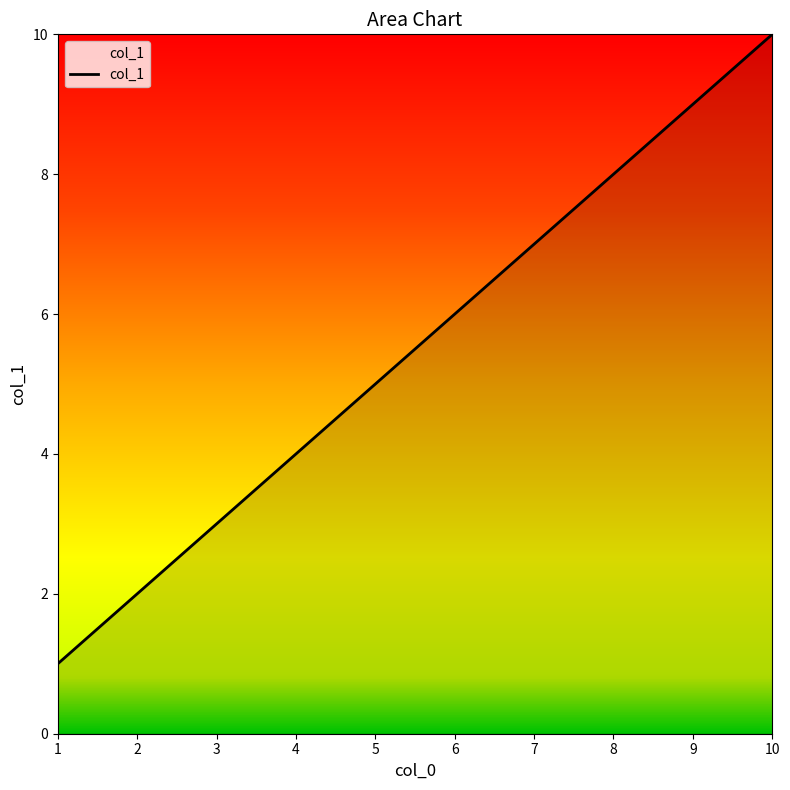

Reading left to right, transcribe all the data shown in this chart.

1	3	5	10